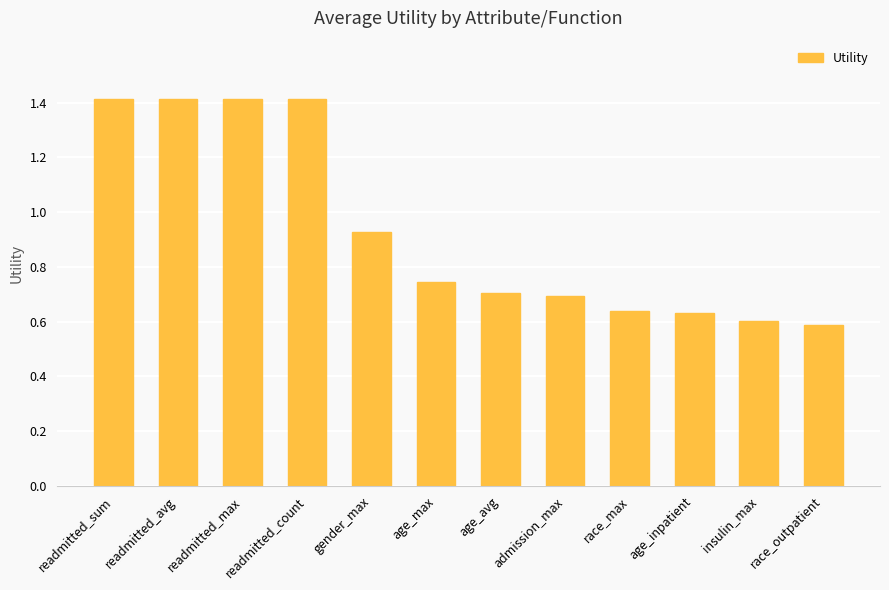

What is the greatest value displayed?

1.4